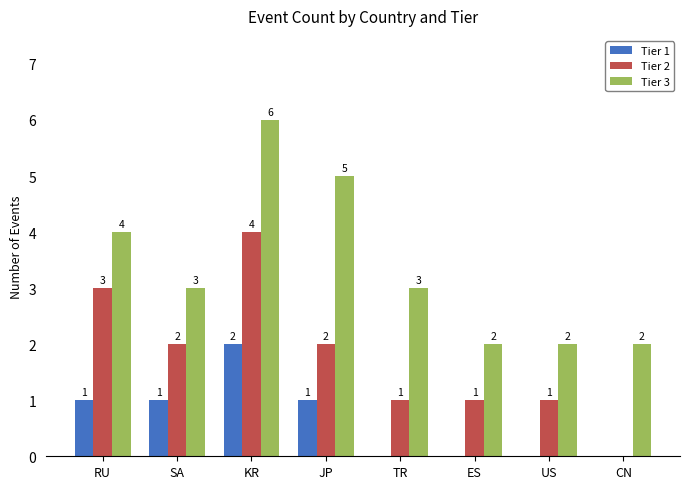

Which series has the largest total across all categories?

Tier 3